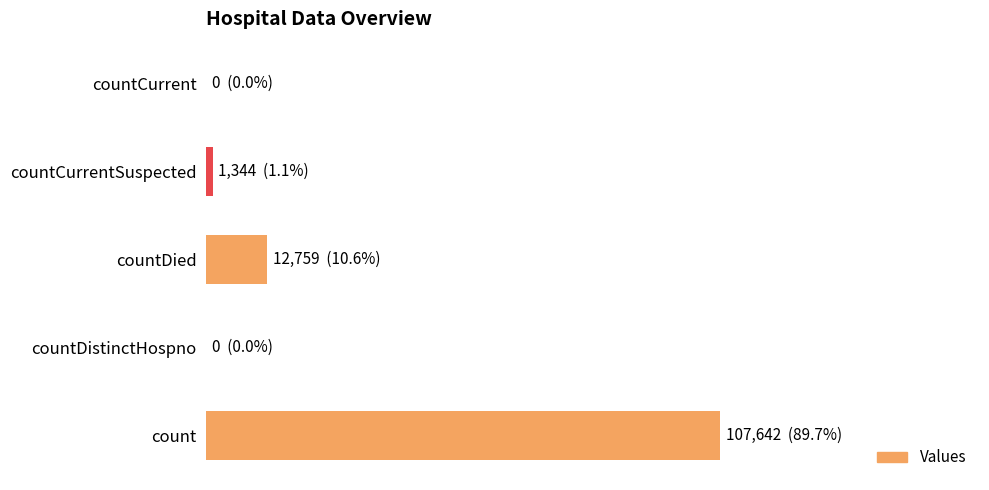

Are the bars horizontal?

Yes